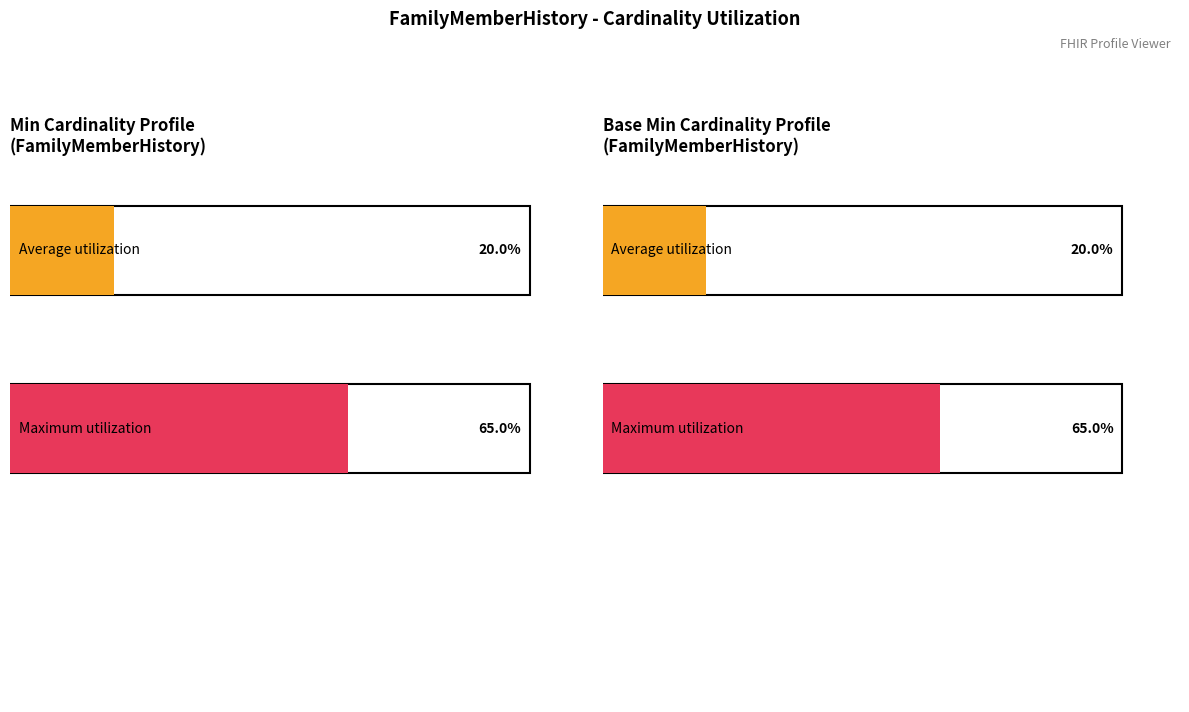

Is it true that Min equals 1 at FamilyMemberHistory.condition?

True